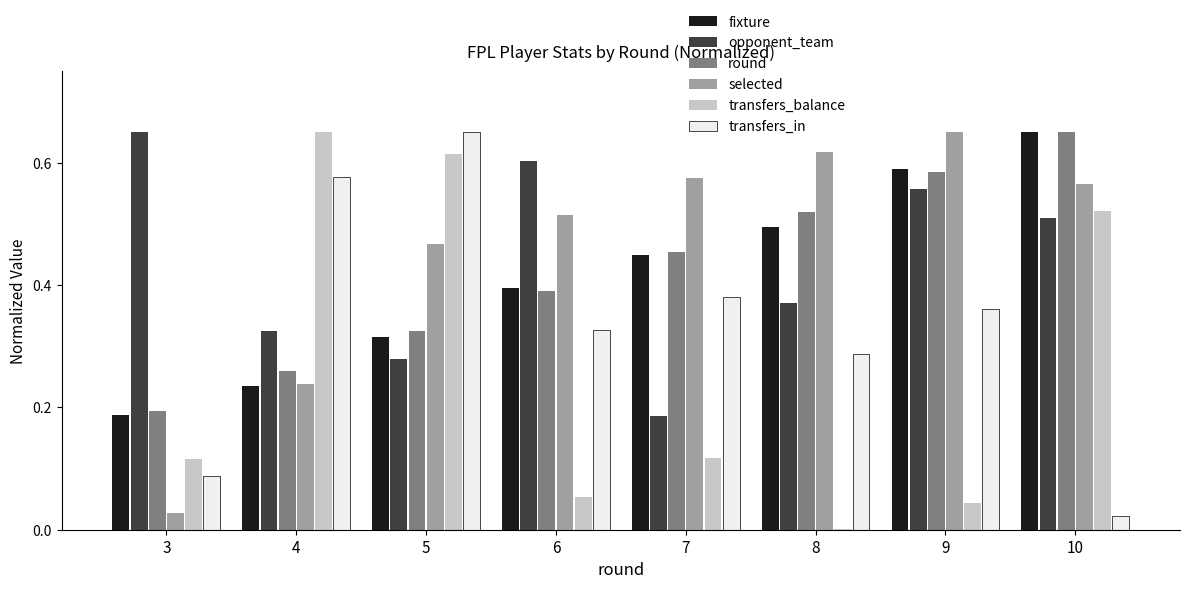

What is the sum of all round values?

3.4